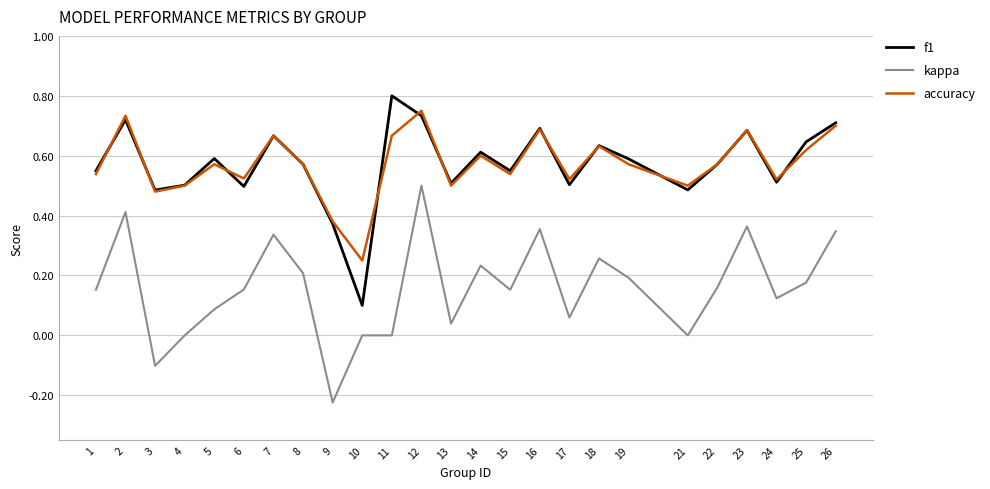

True or false: kappa and accuracy cross at least once.

False